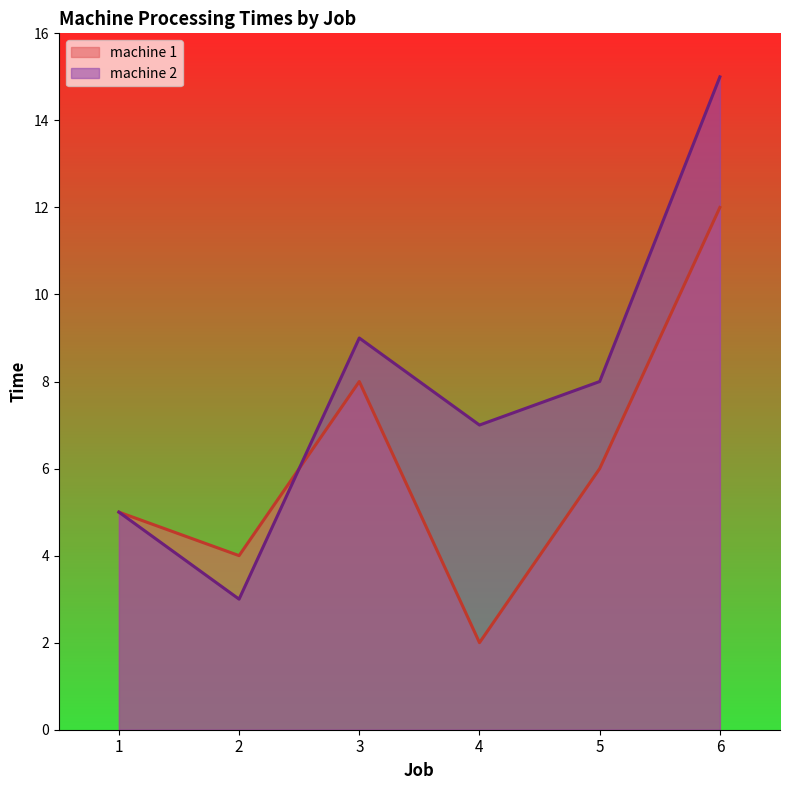

How many values in the machine 2 series exceed 8?

2